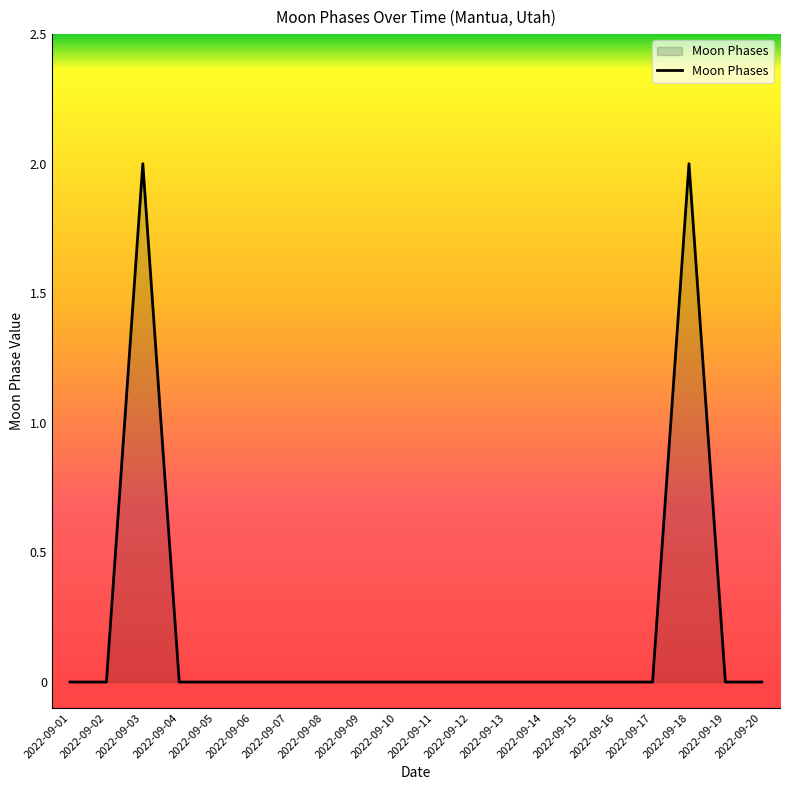

Is it true that the value at 2022-09-10 is 0?

True